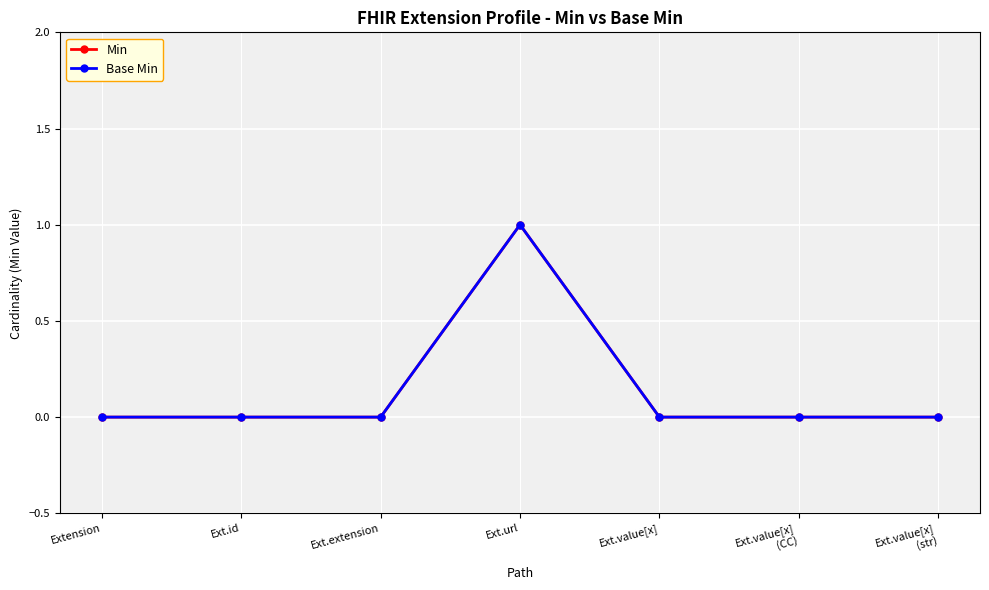

How many interior local peaks does the Min series have?

1